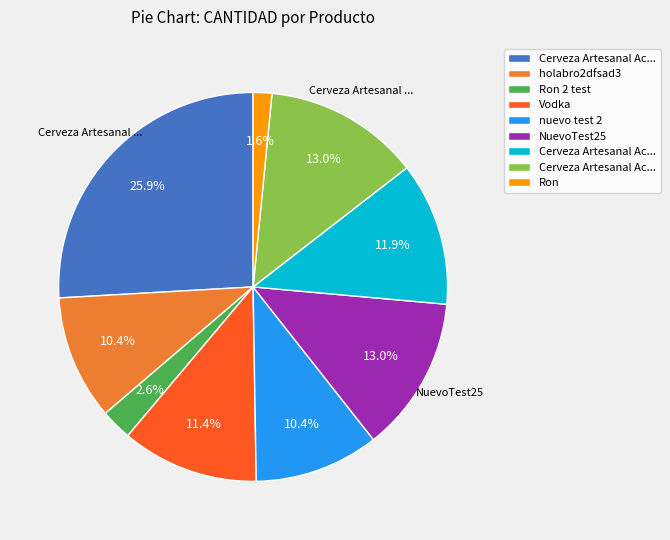

Does any single category account for the majority?

No